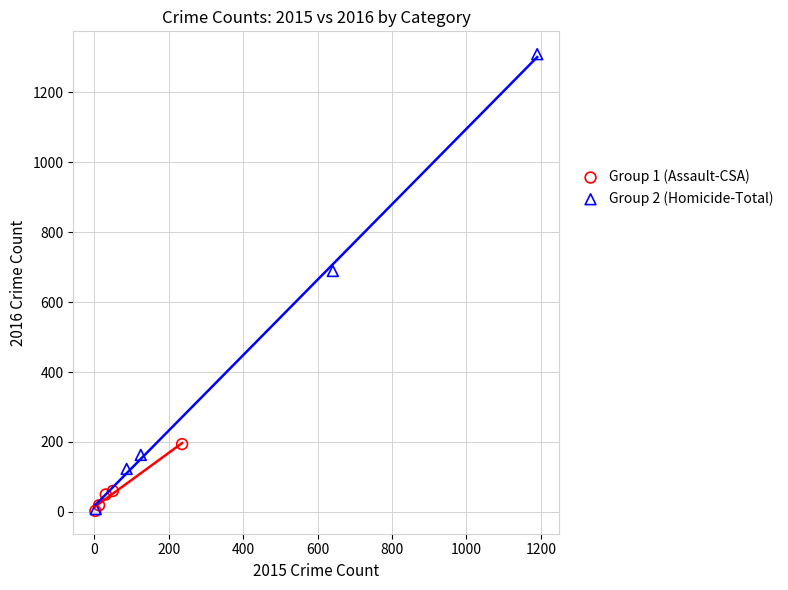

Which series reaches the maximum Y coordinate?

Group 2 (Homicide-Total)